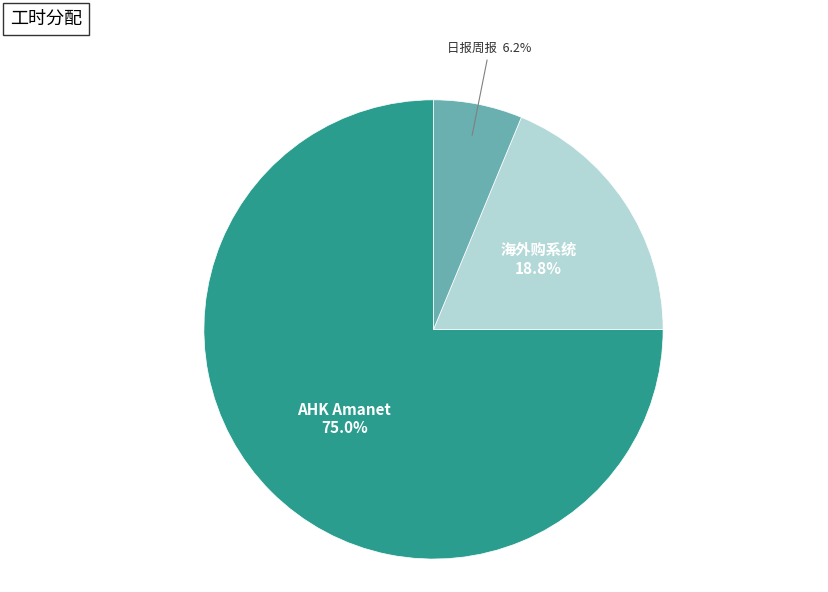

Is there any slice that represents more than half of the pie?

Yes